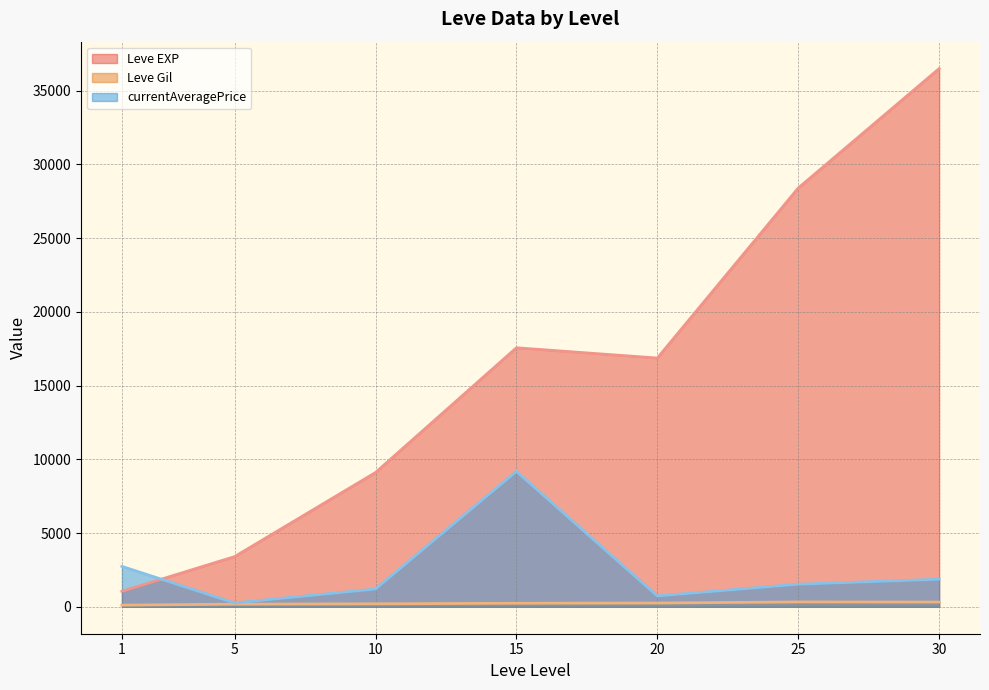

How many categories are shown in the chart?

7